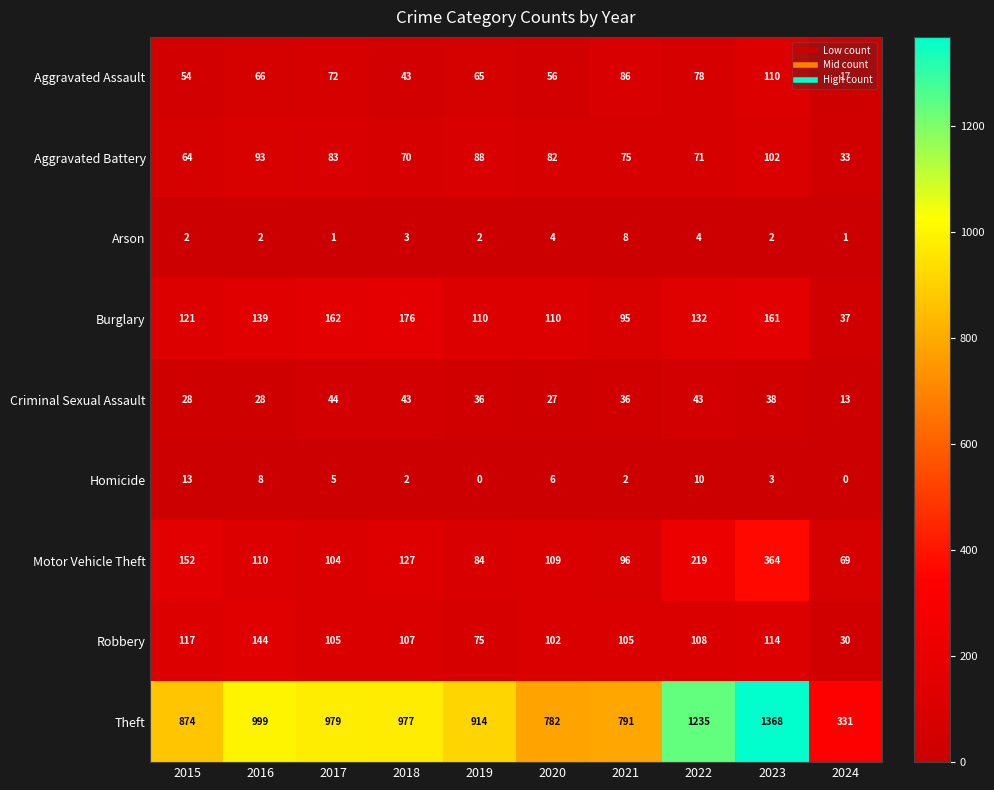

What is the approximate value of Criminal Sexual Assault at 2020?

27